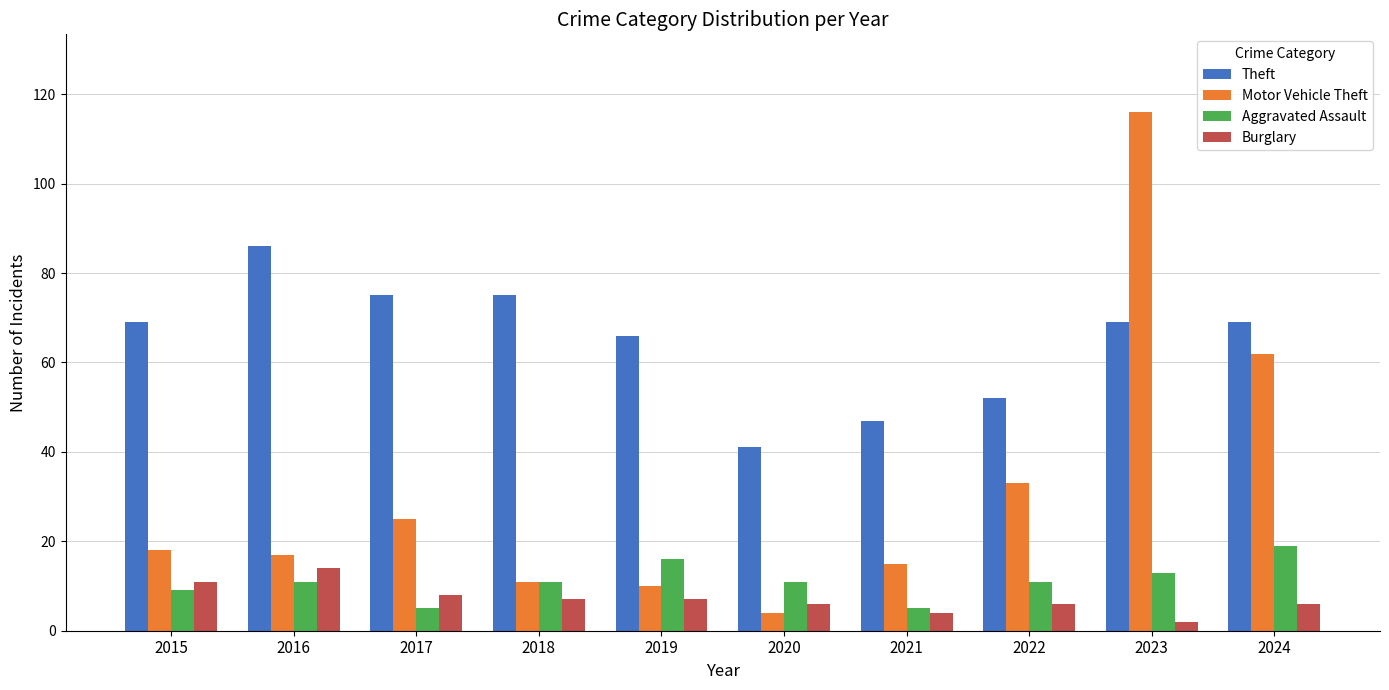

True or false: Motor Vehicle Theft has a value of 4 at 2020.

True